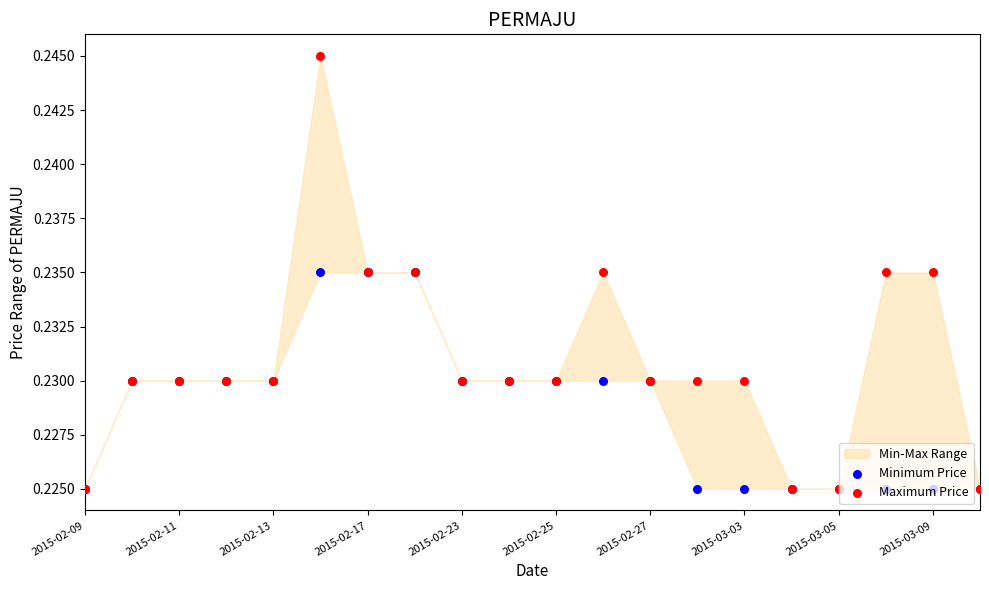

Which series has the largest Y range (max minus min)?

Maximum Price